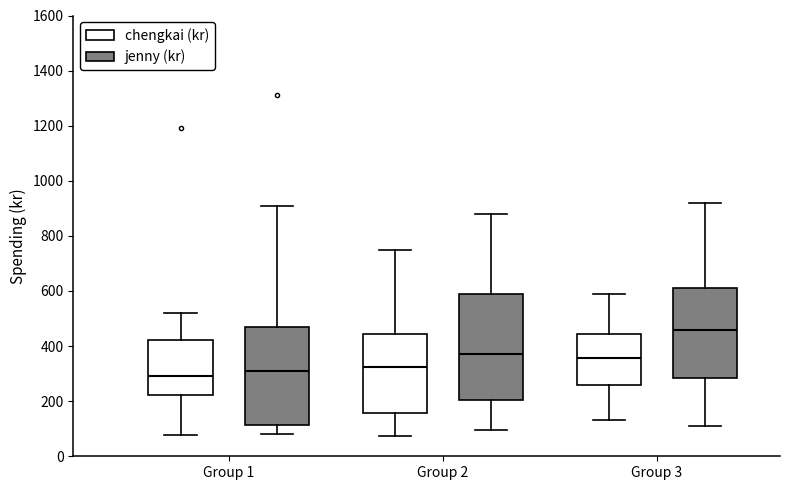

Which box has the highest median line?

Group 3 (jenny (kr))